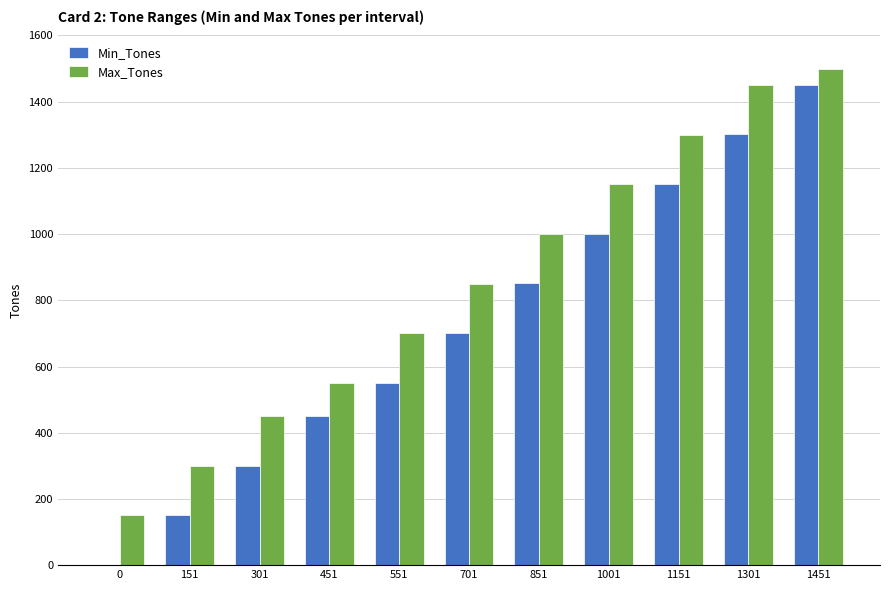

How many data points does each series have?

11